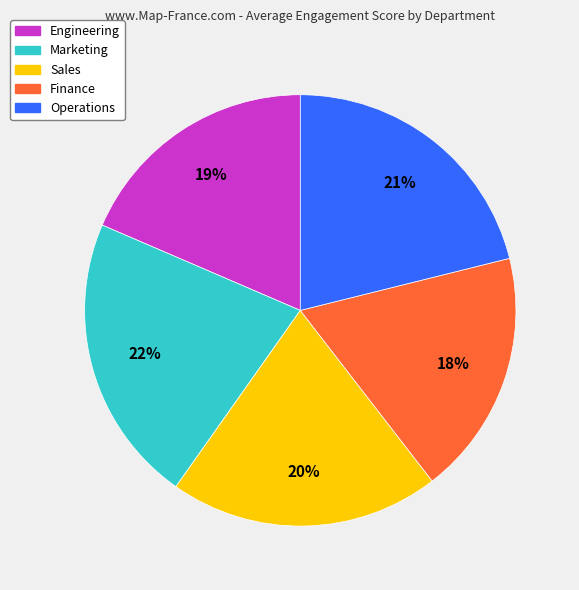

Count the number of slices in the pie.

5